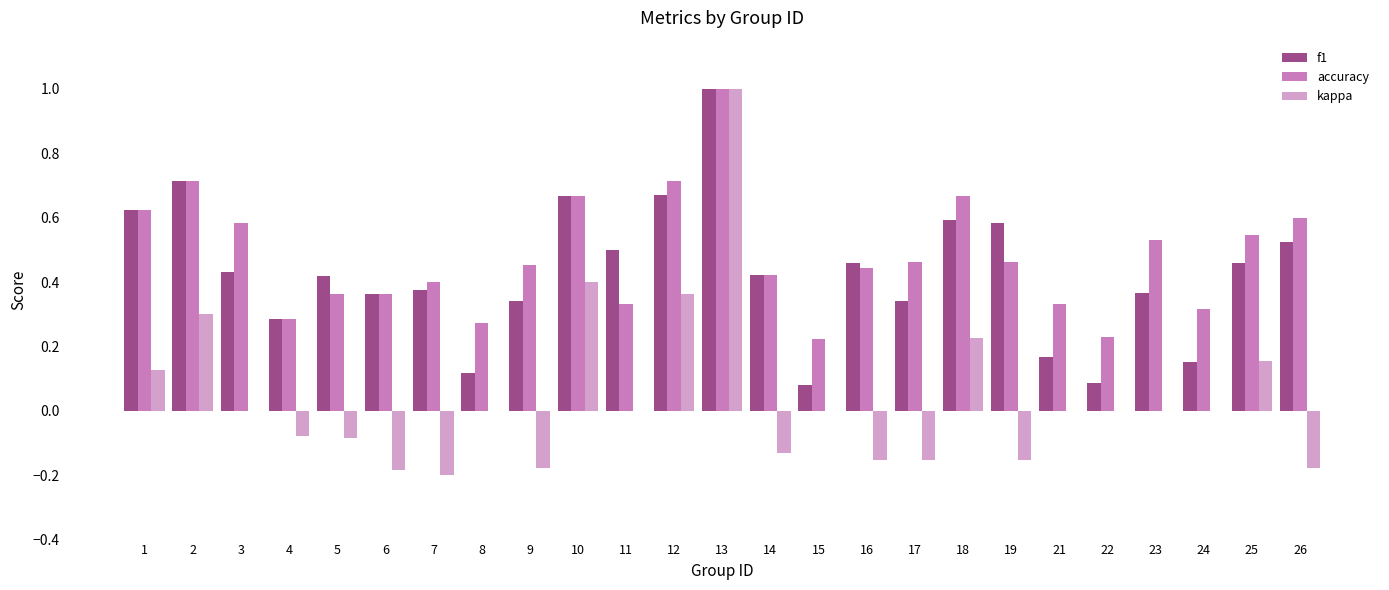

At which category is the sum across all series the highest?

13